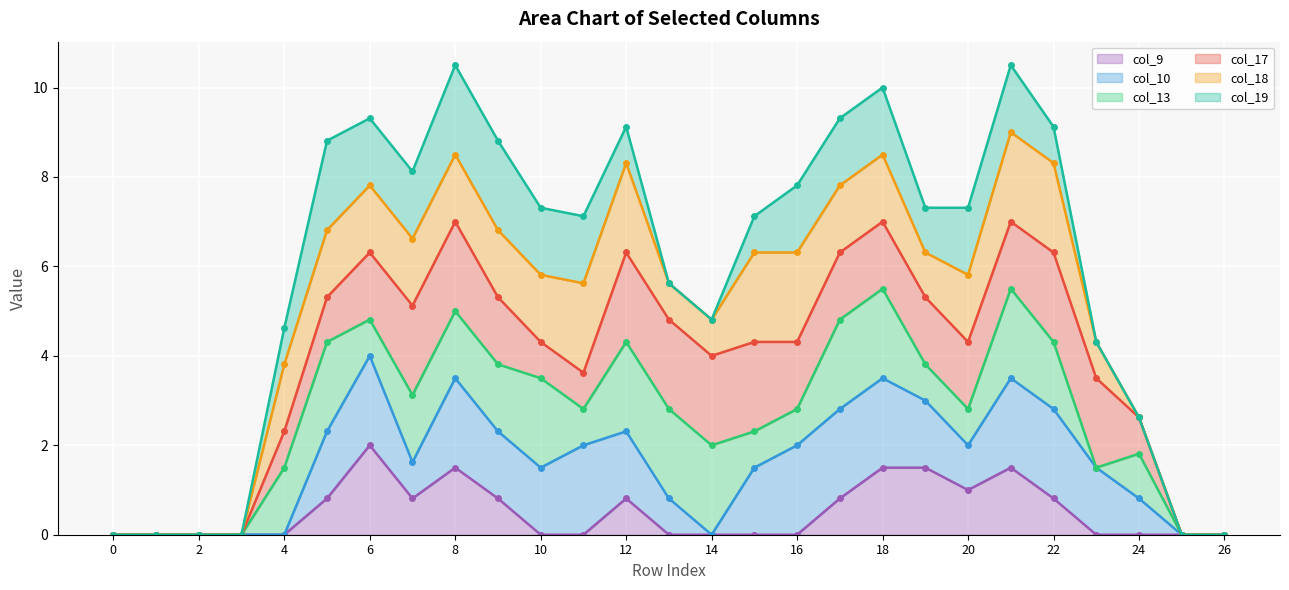

What are all the series names shown in the legend?

col_9 line, col_10 line, col_13 line, col_17 line, col_18 line, col_19 line